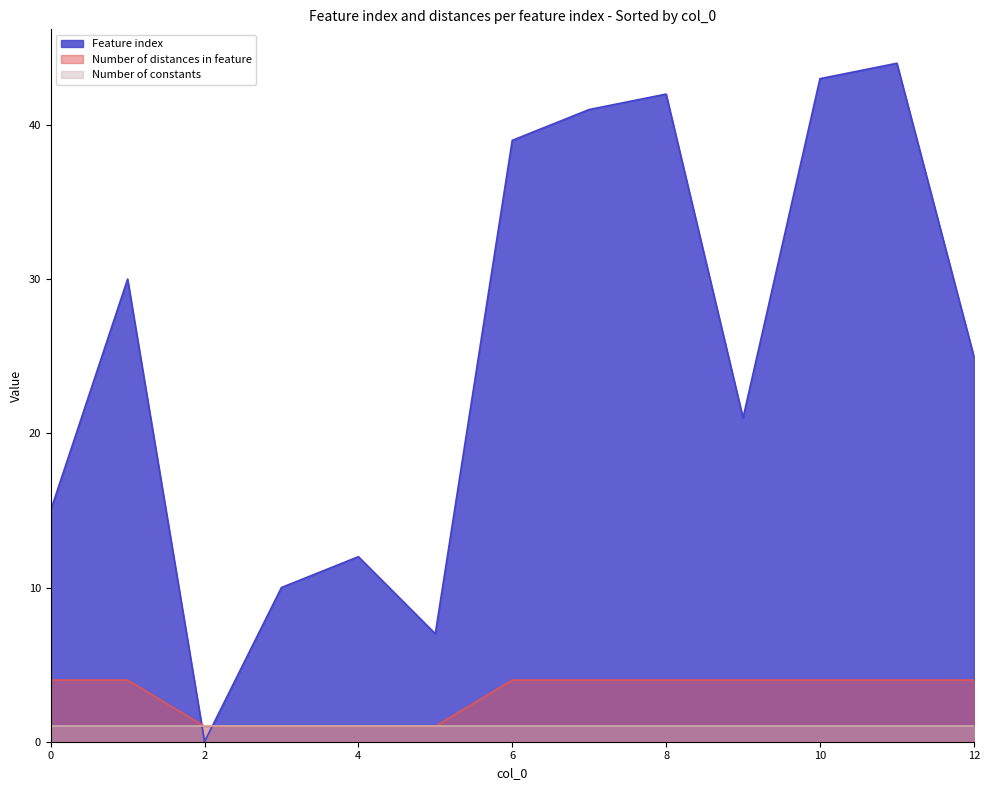

What is the maximum value shown in the chart?

44